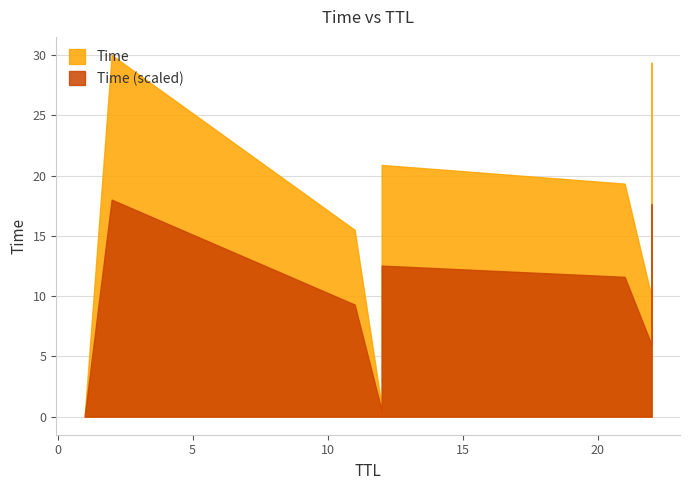

Rank the categories by value from lowest to highest.

1, 12, 22, 11, 21, 12, 22, 2